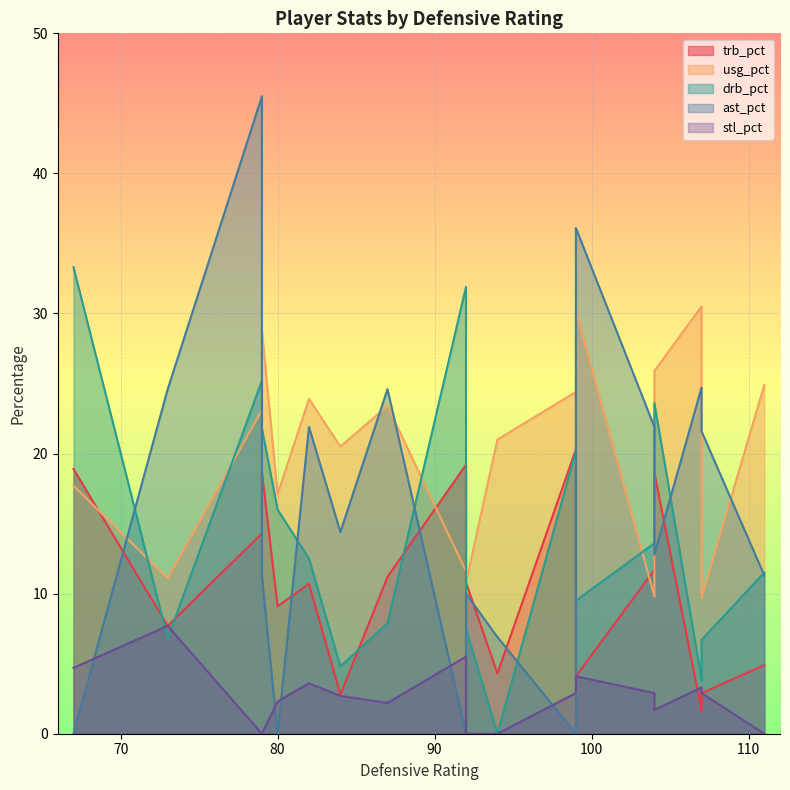

True or false: trb_pct has more than 2 interior local peaks.

True